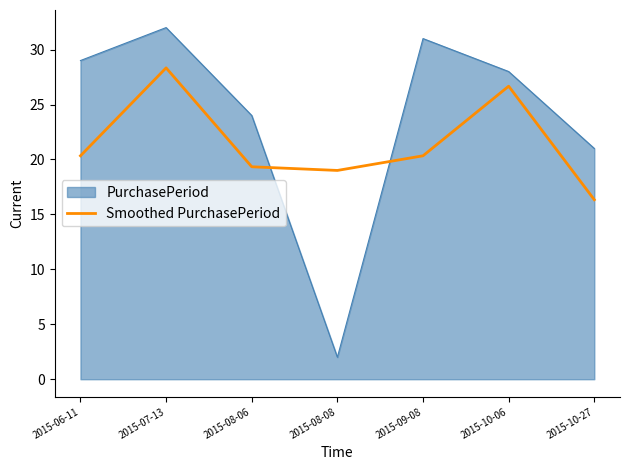

What position from the right is 2015-08-06?

5